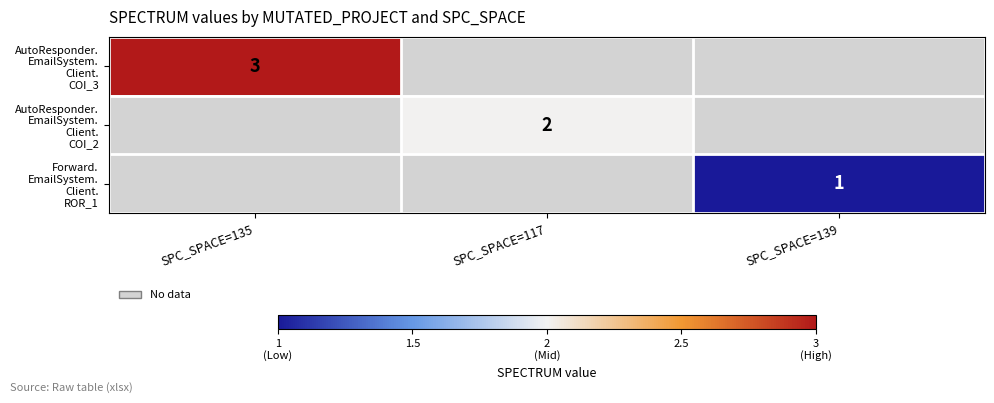

How many categories are shown in the chart?

3